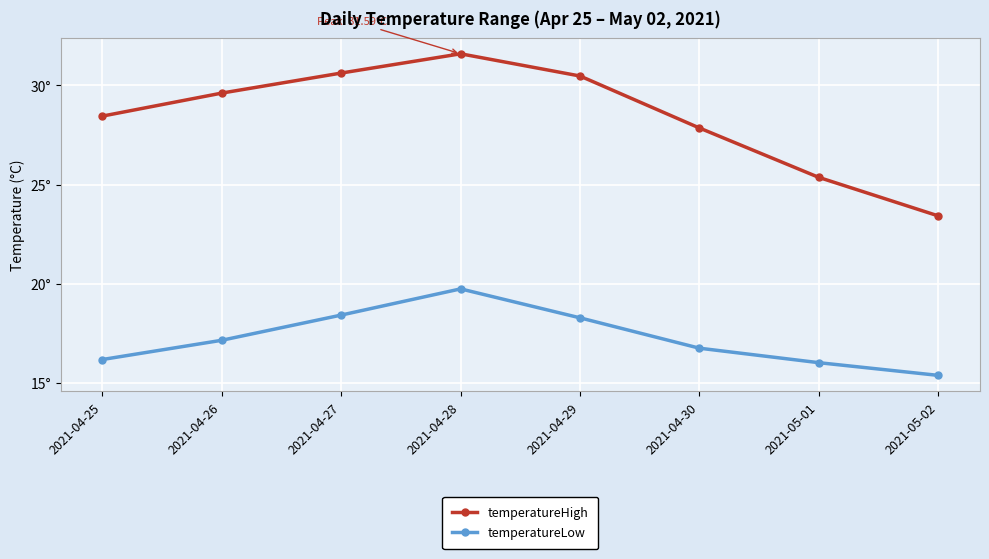

Is this an area chart (filled region under the line)?

No